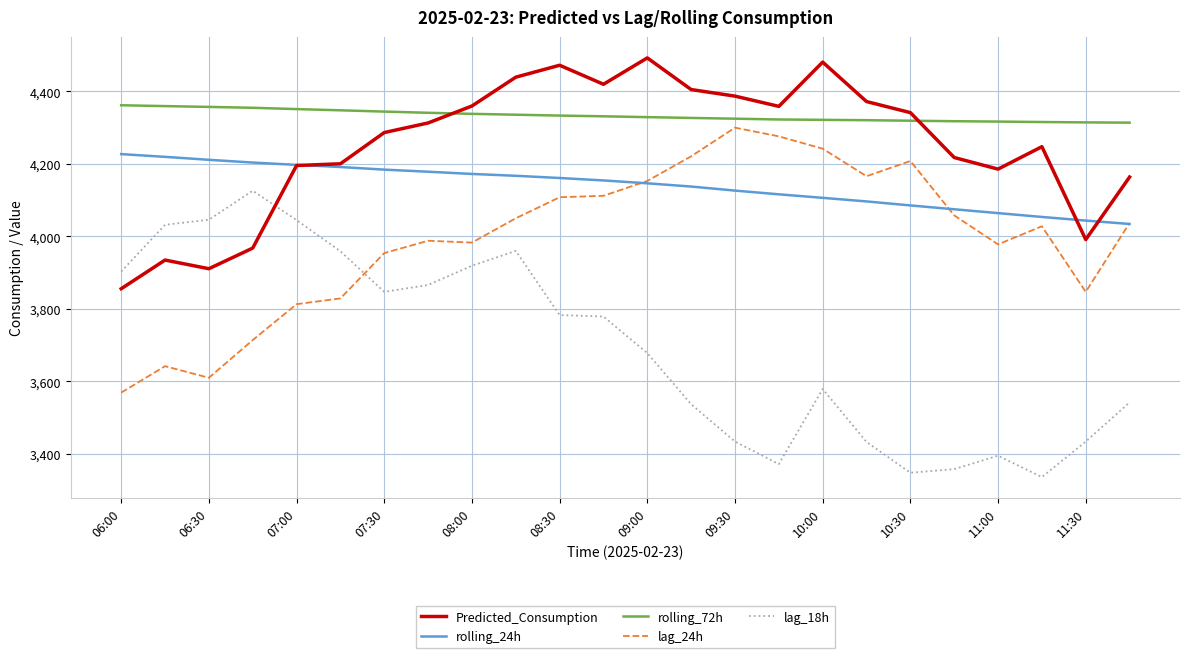

Which series has the largest total across all categories?

rolling_72h